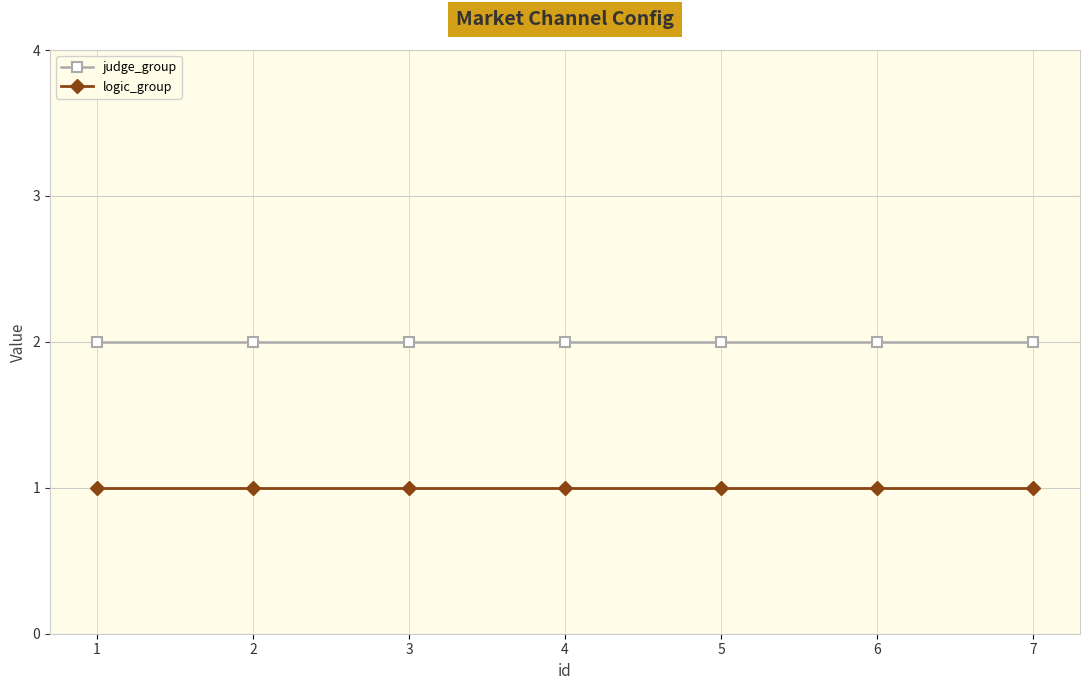

What is the lowest value of the judge_group series?

2